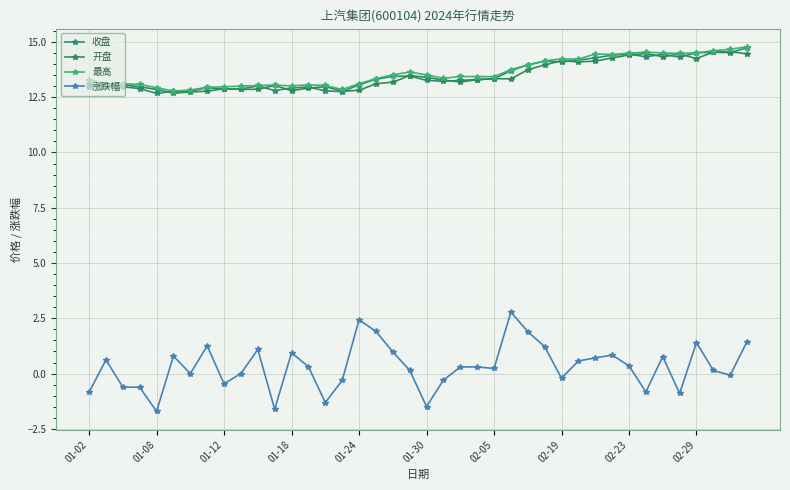

What is the sum of all 最高 values?

544.6